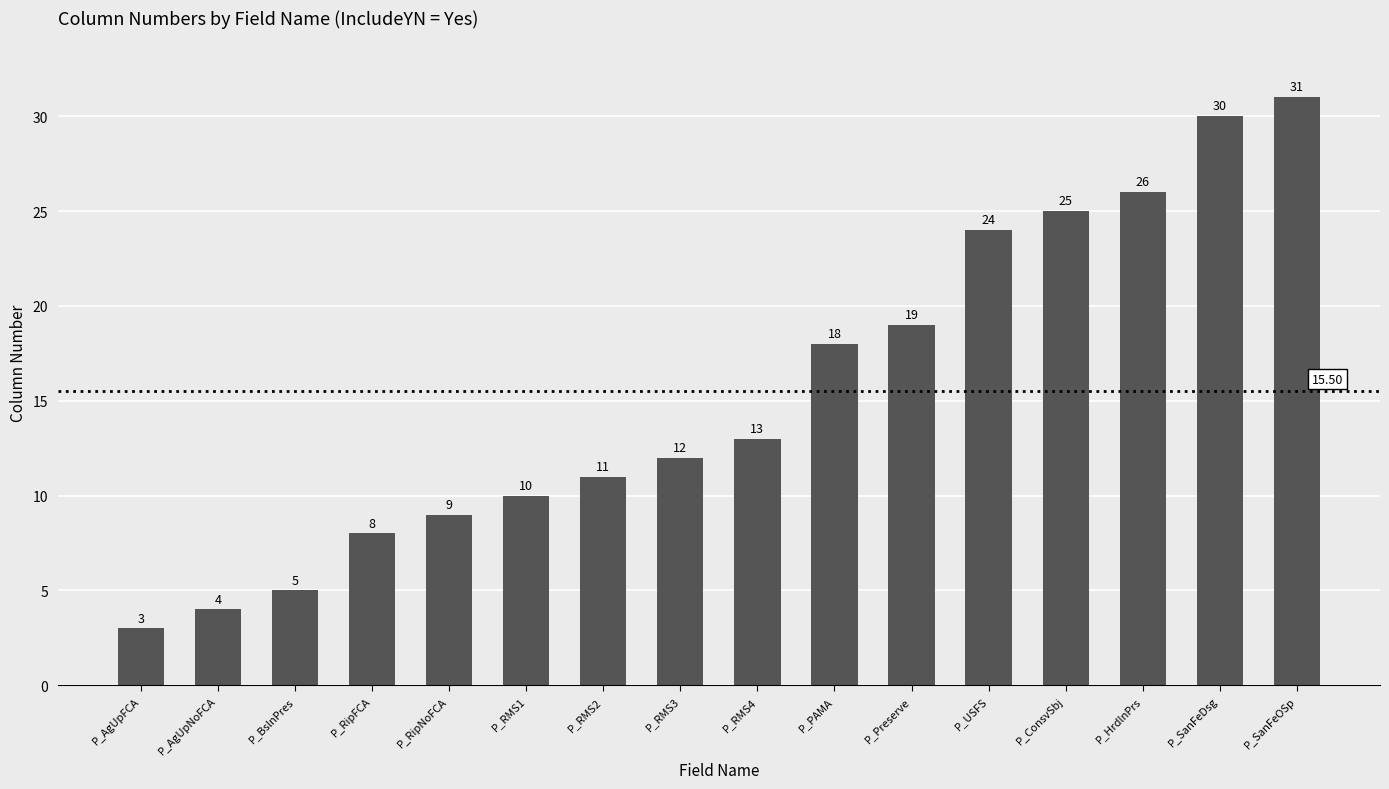

Which label corresponds to the smallest value in the chart?

P_AgUpFCA